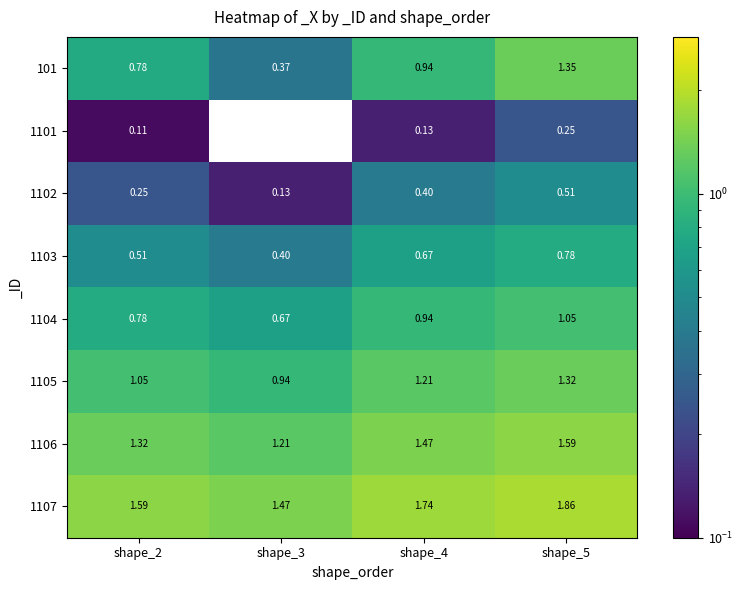

Is the value of 101 at shape_2 greater than the value of 1105 at shape_4?

No